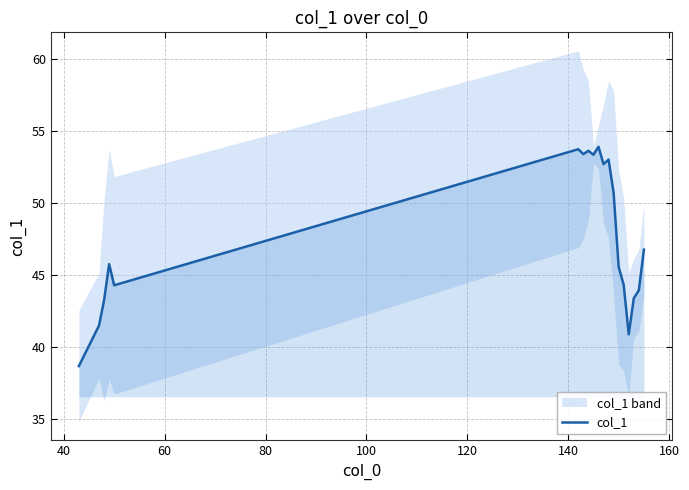

What is the highest value of the col_1 series?

53.9